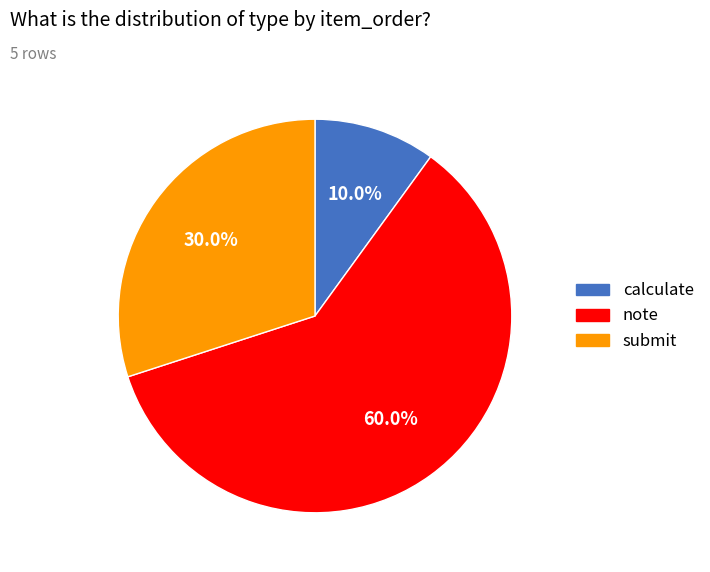

To the nearest percent, what is the average slice percentage?

33%